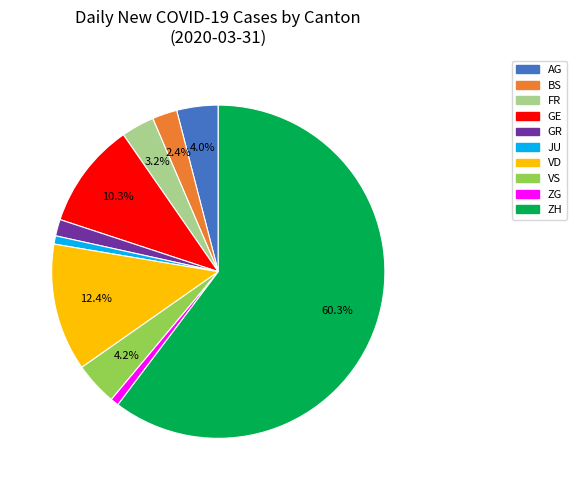

How many slices are in this pie chart?

10